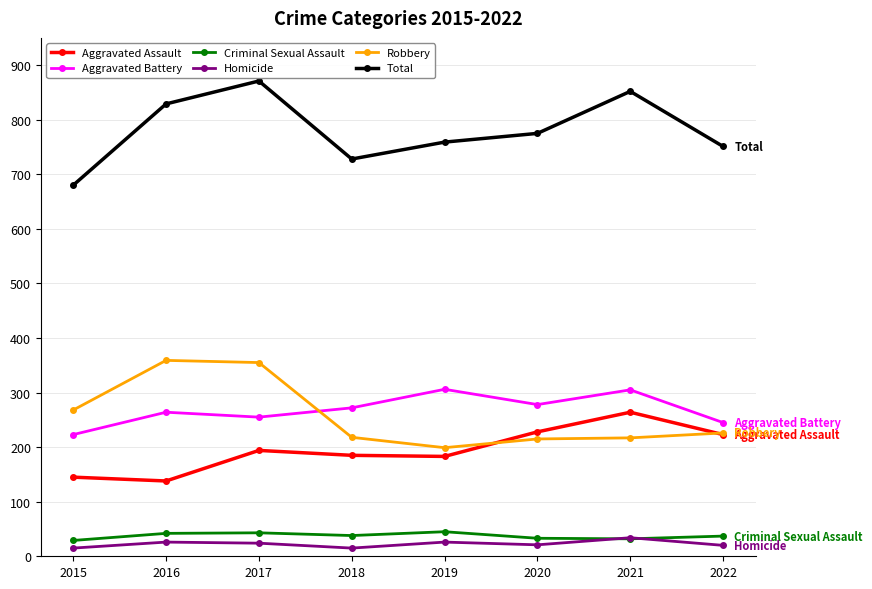

How many interior local valleys does the Total series have?

1